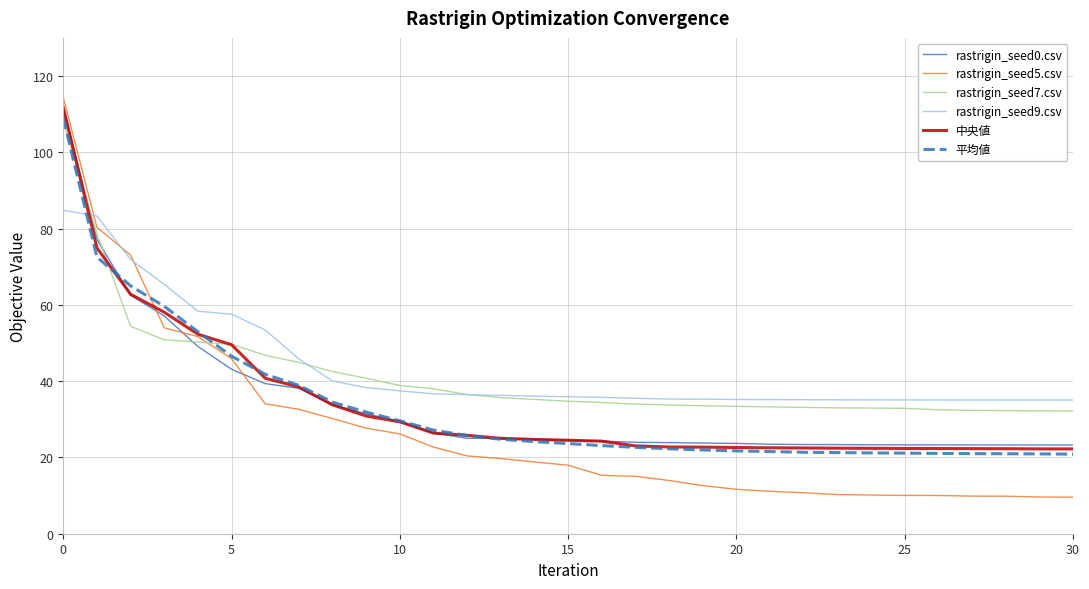

Which series has the widest spread of values?

rastrigin_seed5.csv